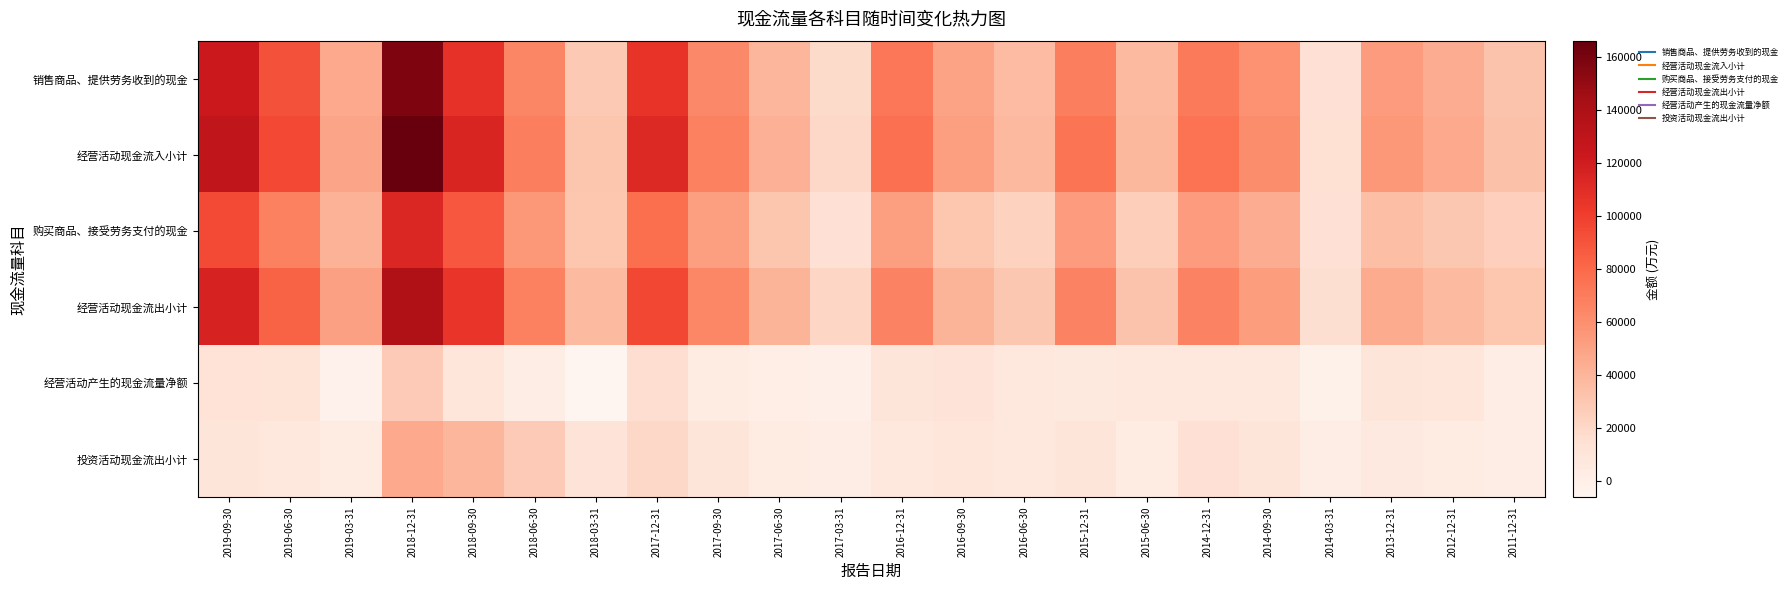

List the series in order of their peak value, highest first.

经营活动现金流入小计, 销售商品、提供劳务收到的现金, 经营活动现金流出小计, 购买商品、接受劳务支付的现金, 投资活动现金流出小计, 经营活动产生的现金流量净额